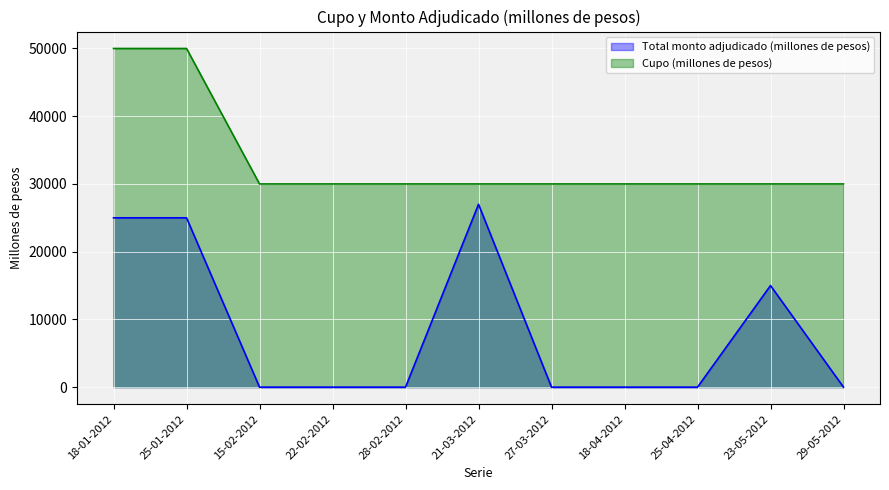

What position from the right is 21-03-2012?

6